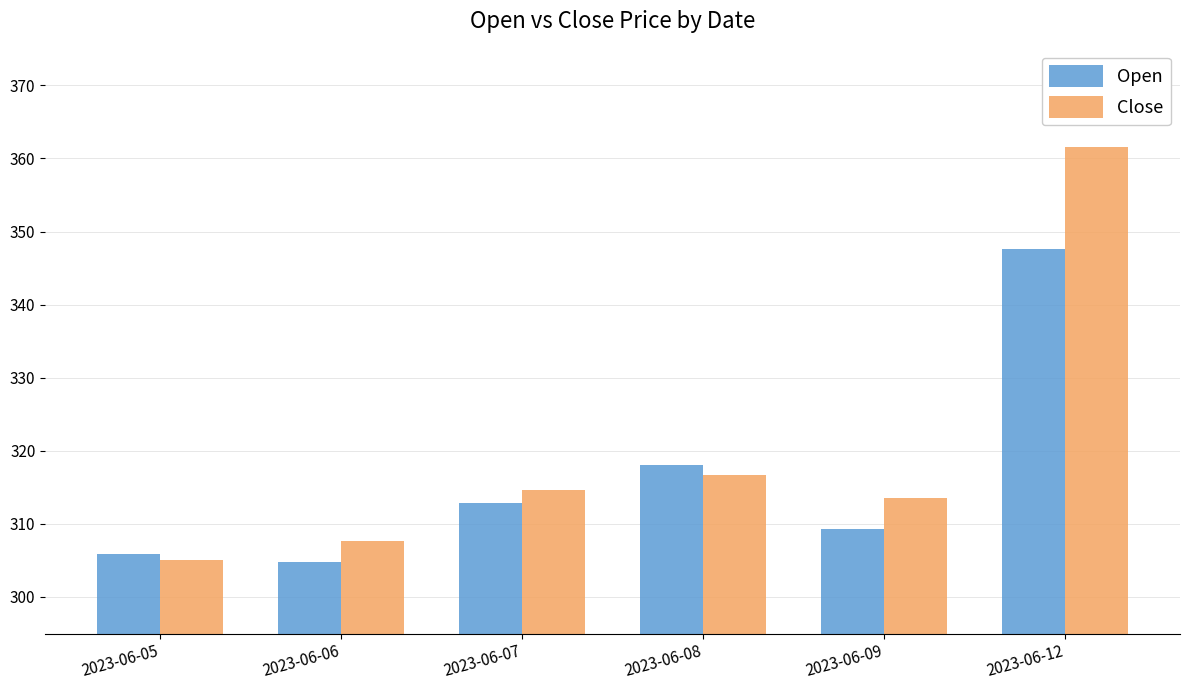

At which category is the sum across all series the highest?

2023-06-12